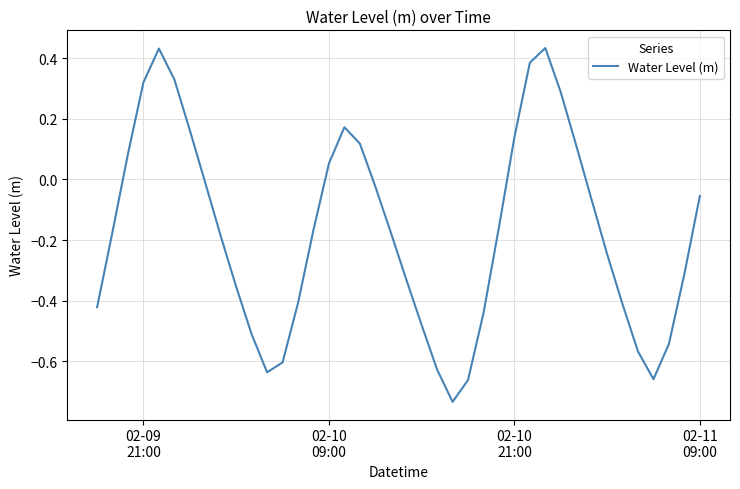

What is the average value?

-0.2